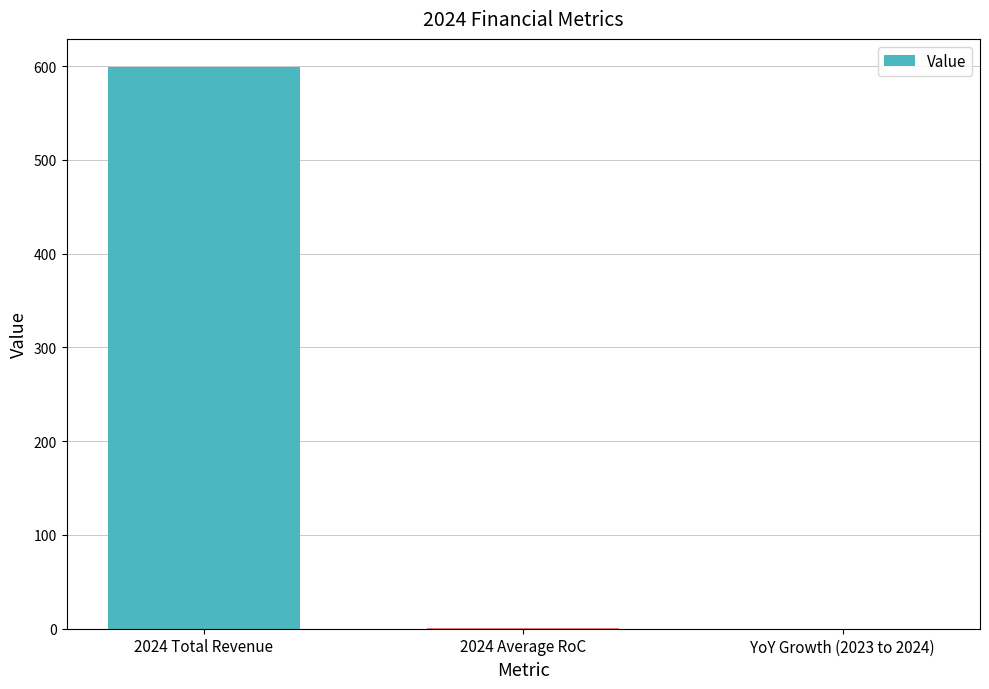

What is the sum of the values at 2024 Total Revenue and YoY Growth (2023 to 2024)?

599.1